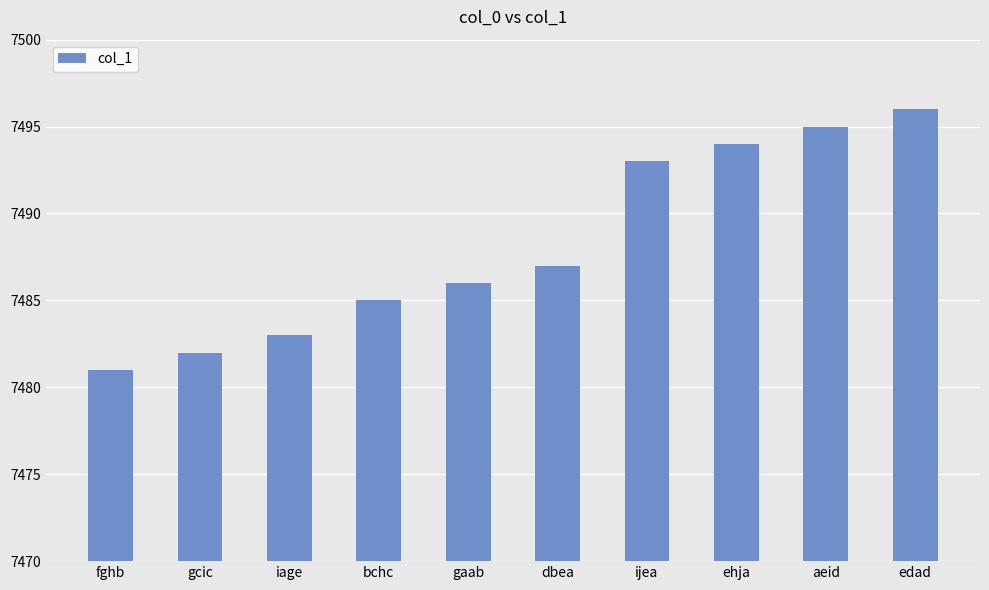

List the labels in order of value, smallest first.

fghb, gcic, iage, bchc, gaab, dbea, ijea, ehja, aeid, edad